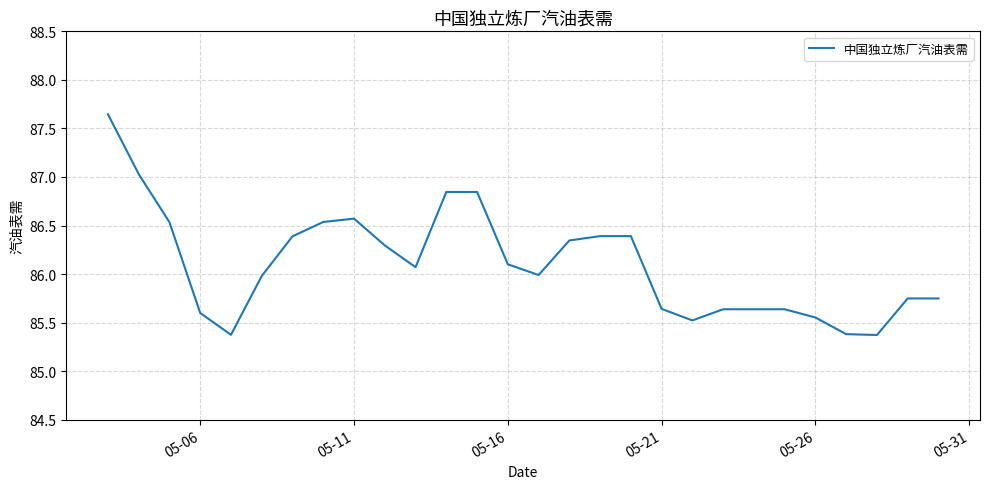

What is the smallest value displayed?

85.4